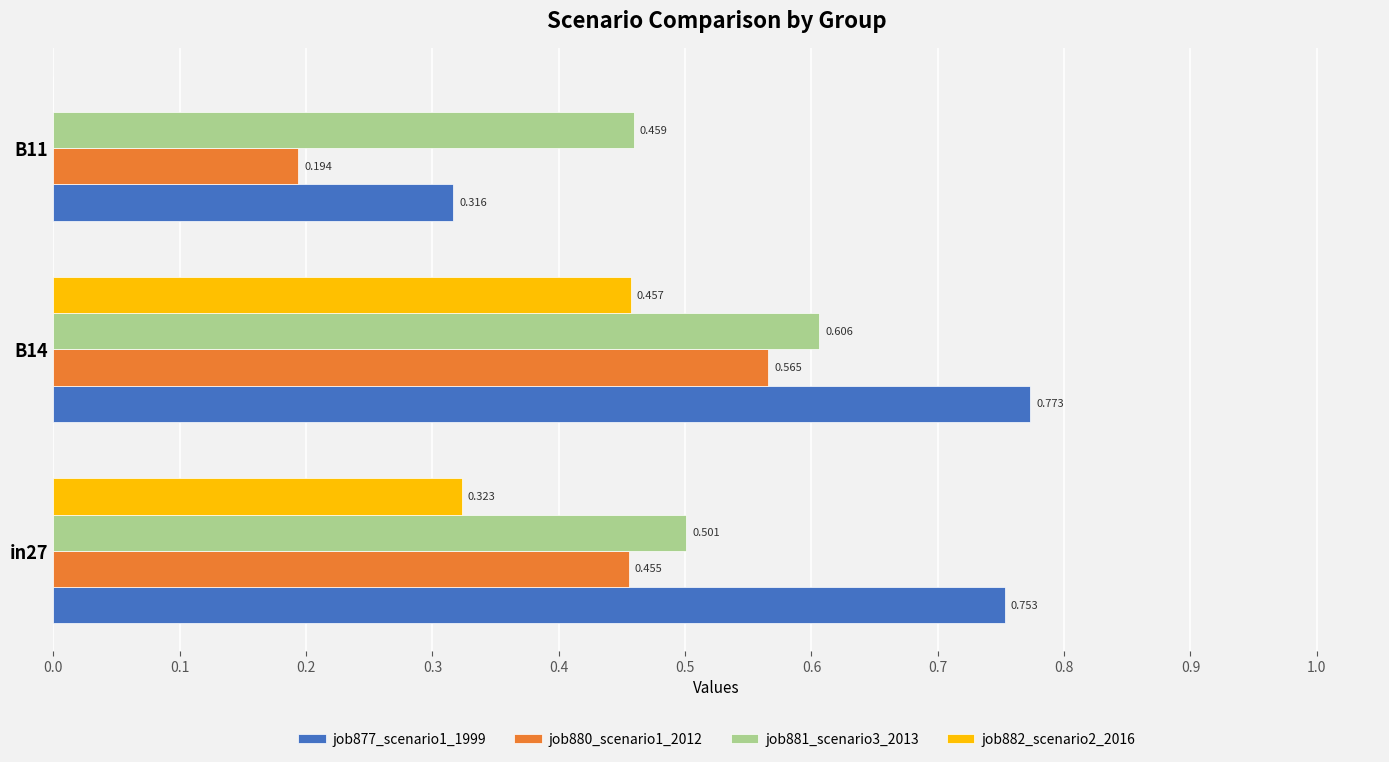

Is the value of job881_scenario3_2013 at B11 greater than the value of job877_scenario1_1999 at in27?

No